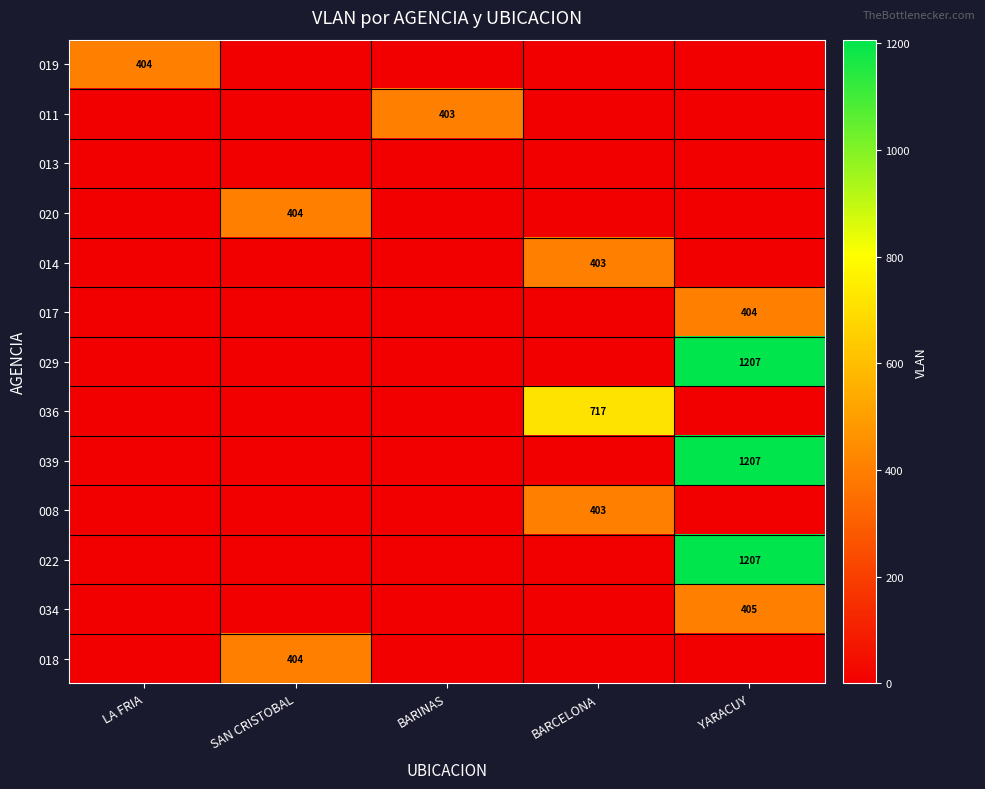

The value of 036 at BARCELONA is 156. True or false?

False